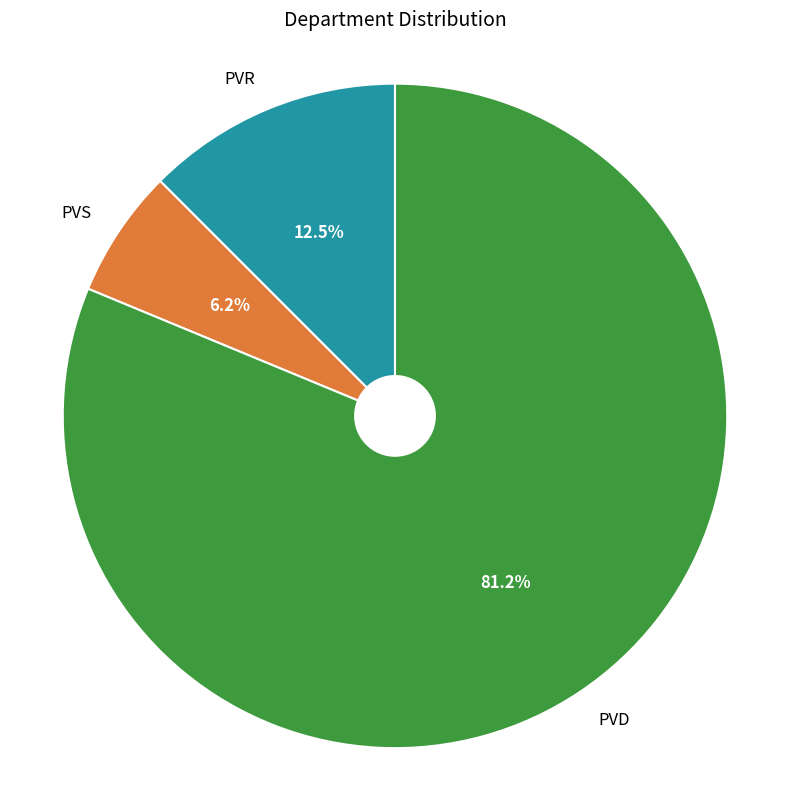

To the nearest percent, what is the difference between the largest and smallest slice percentages?

75%